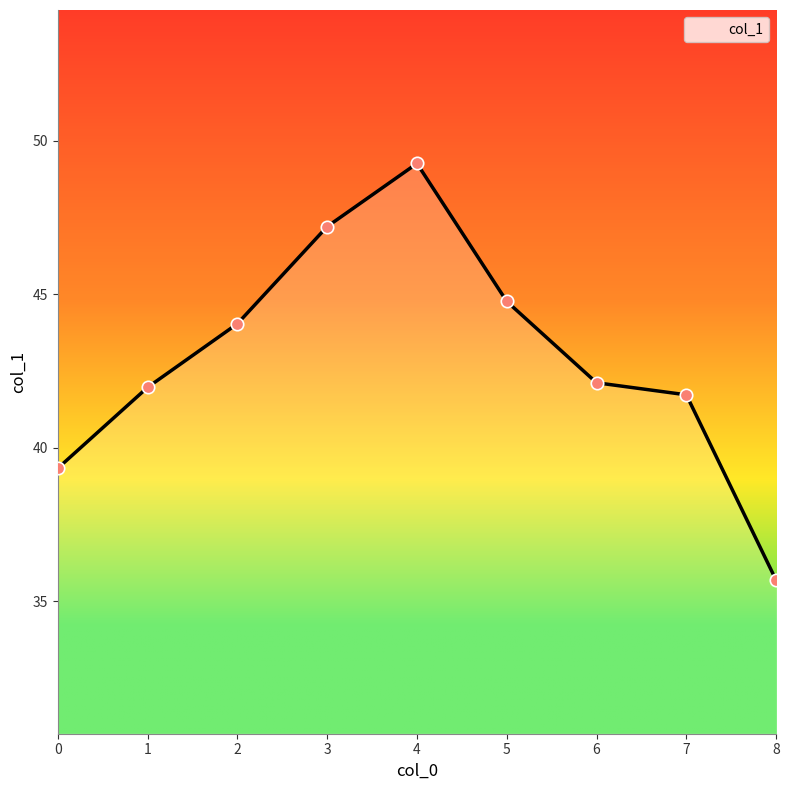

Approximately how many times larger is the value at 5 compared to 8?

1.3